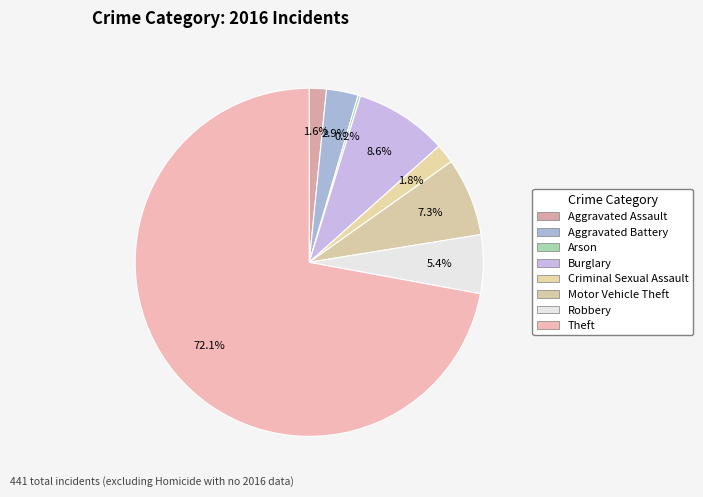

To the nearest percent, what is the difference between the largest and smallest slice percentages?

72%